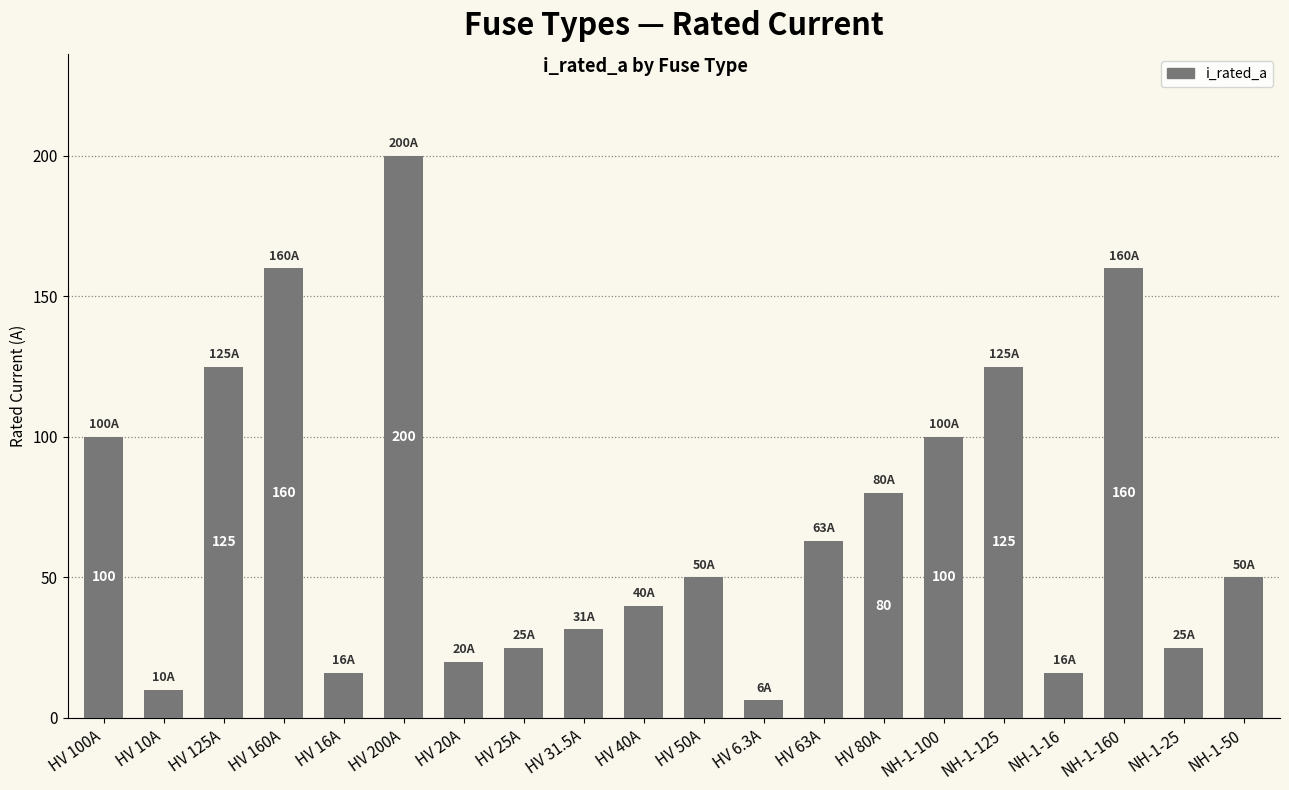

Which category has the highest value across all series?

HV 200A